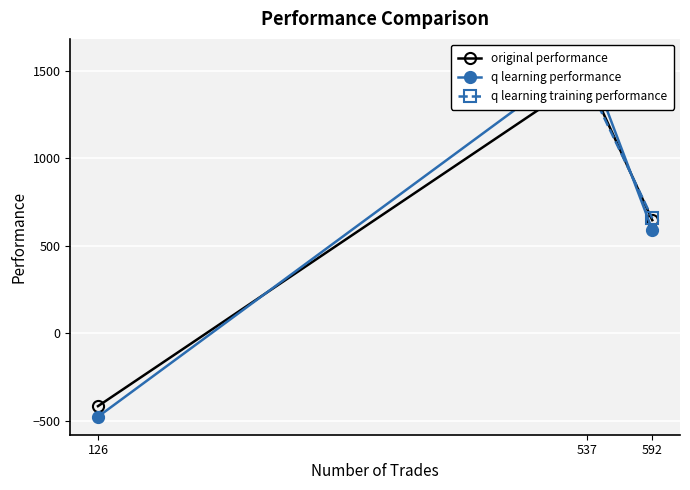

Count the number of data series in this chart.

3